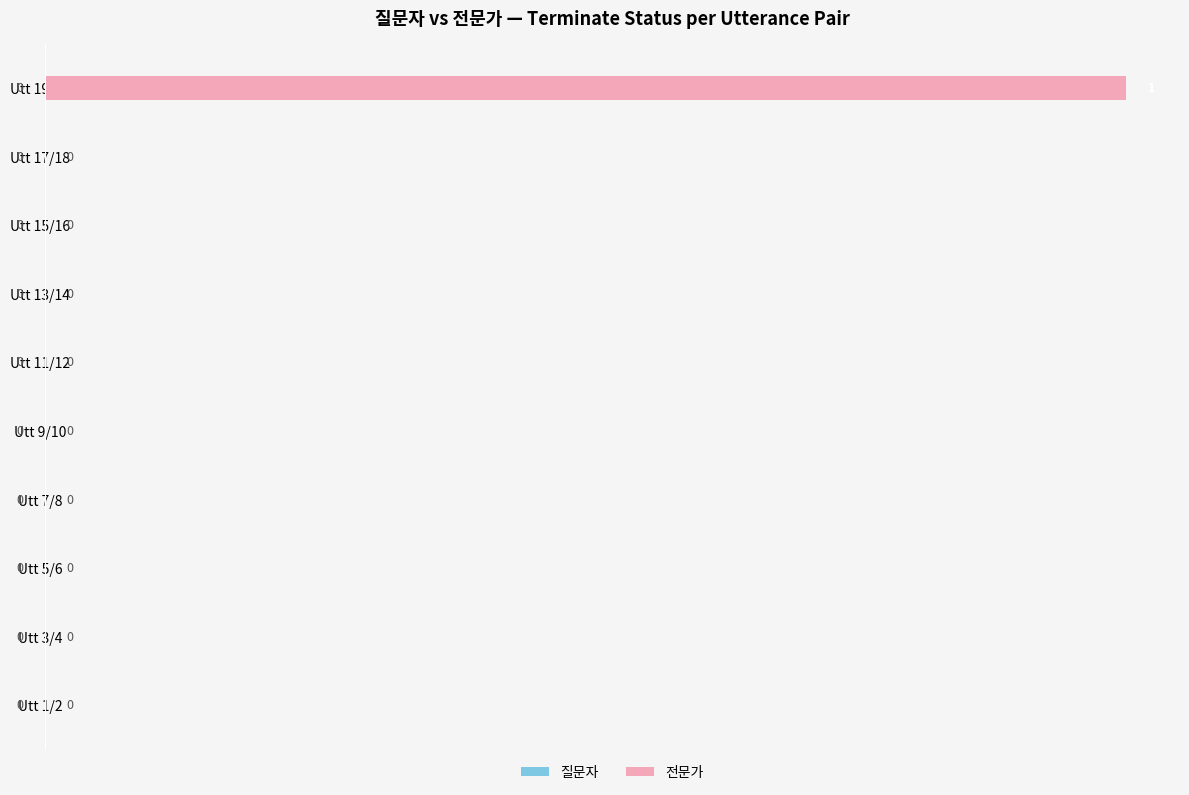

What is the change in value from Utt 15/16 to Utt 19/20?

+1